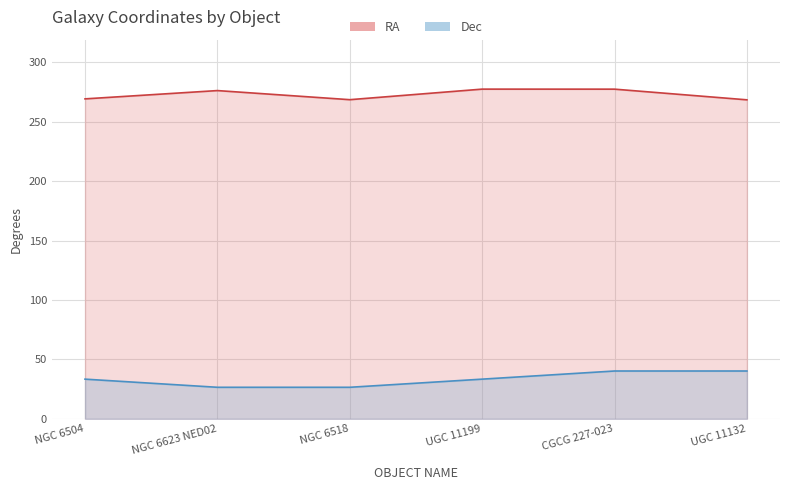

Which has a higher value, UGC 11132 or CGCG 227-023?

CGCG 227-023